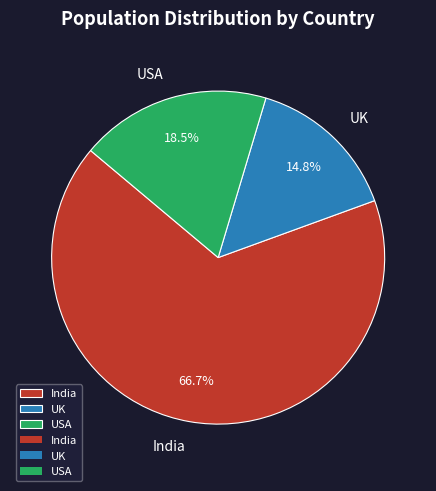

What is the smallest slice in the pie chart?

UK